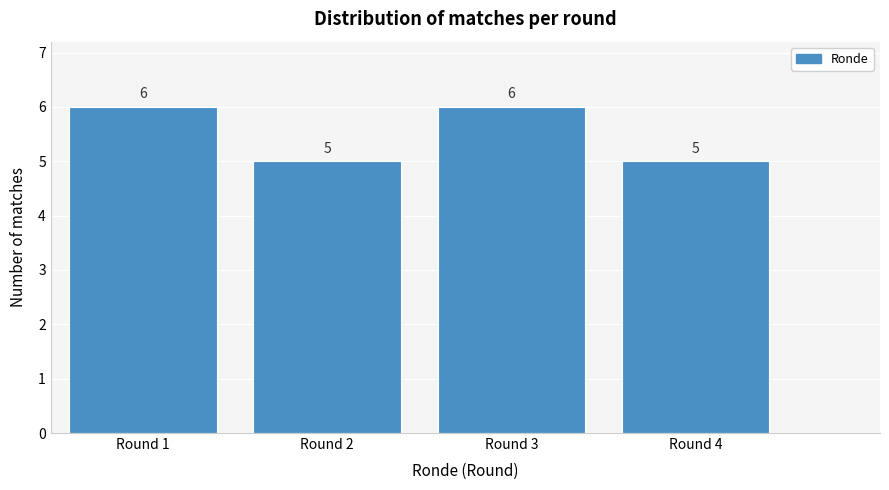

Reading left to right, extract all data points from this chart.

Round 1=6	Round 2=5	Round 3=6	Round 4=5